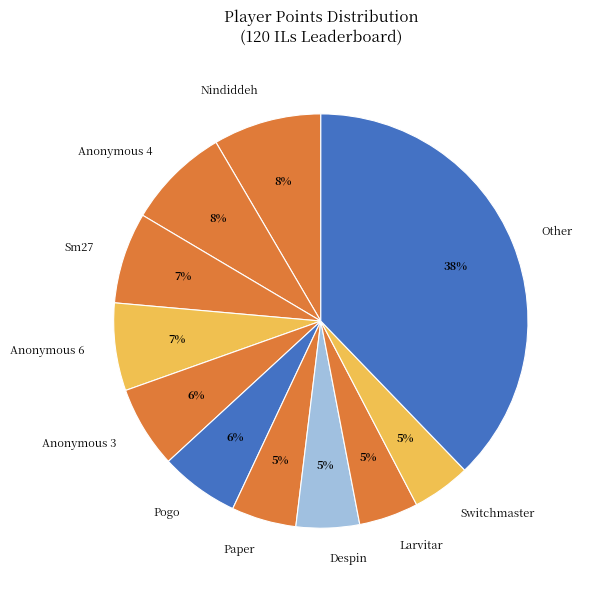

Is there any slice that represents more than half of the pie?

No